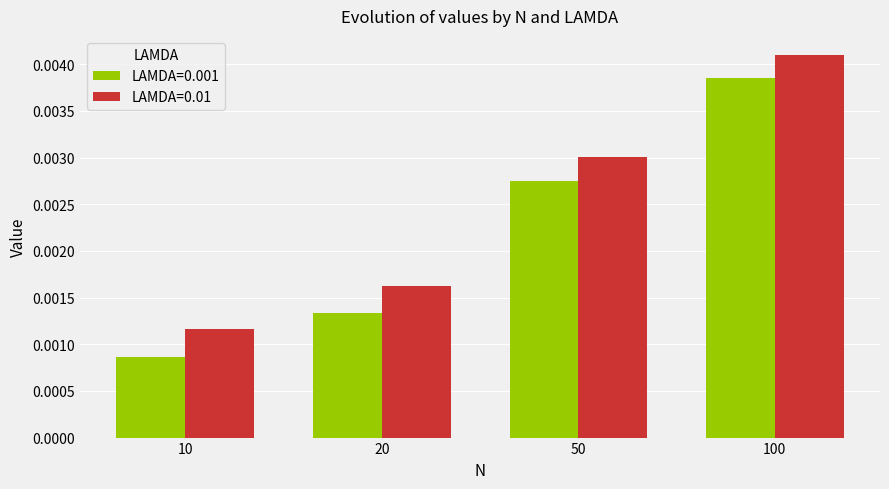

At which category is the sum across all series the highest?

100